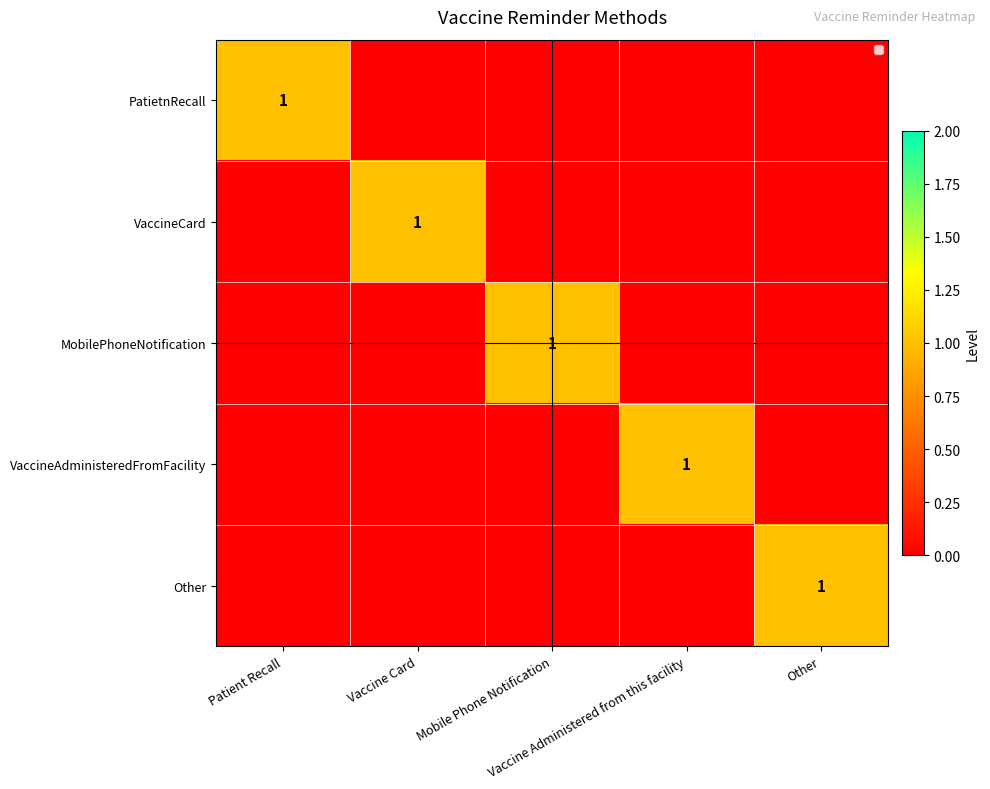

How many distinct data groups are displayed?

5